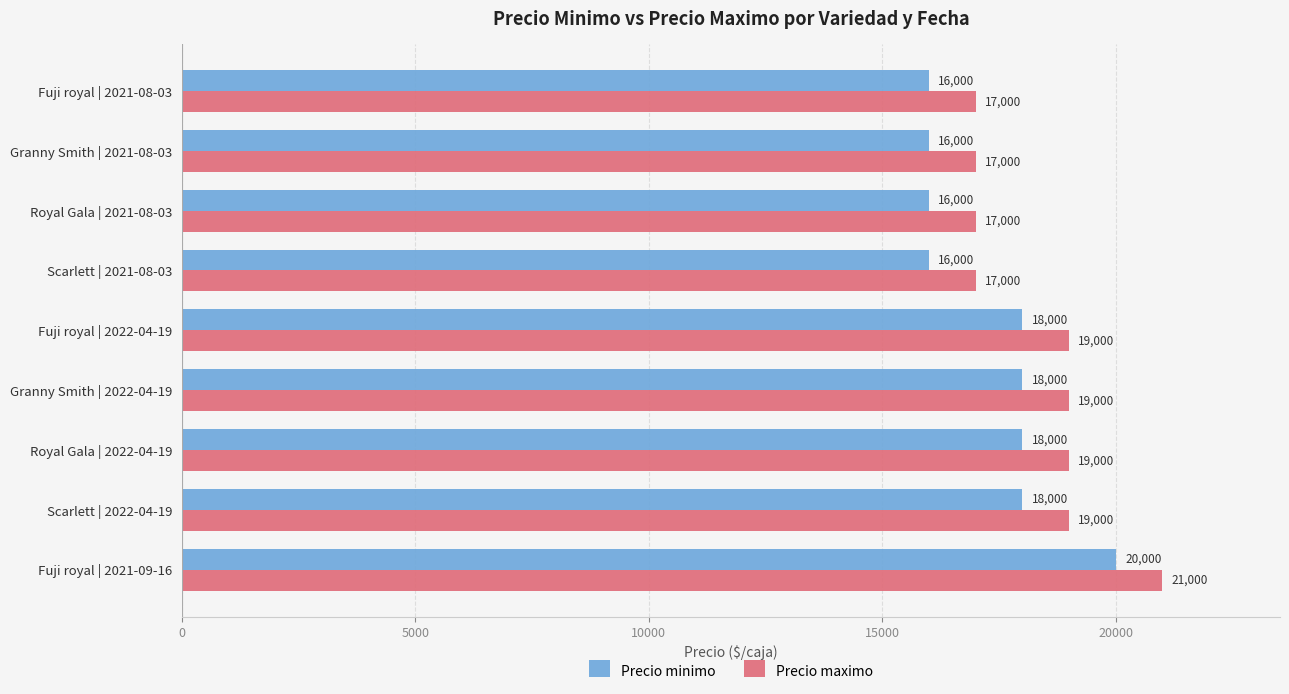

Count the Precio minimo values in the range 16000 to 18000.

8